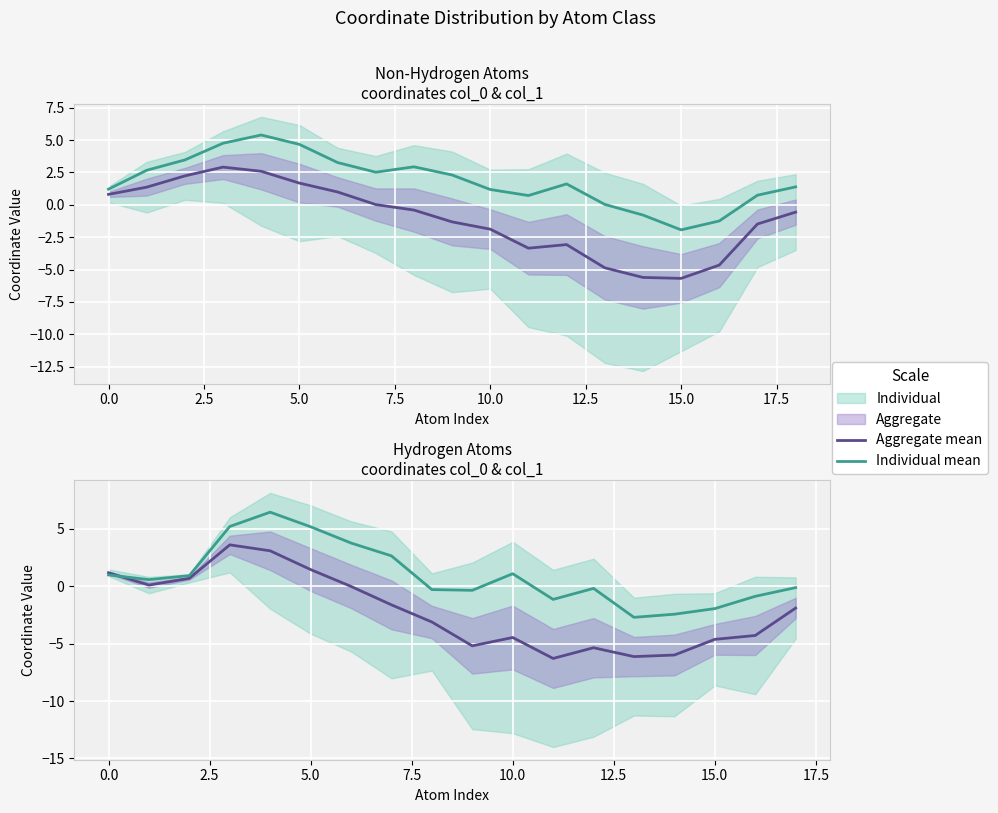

What is the difference between the second highest and minimum values in the Individual mean series?

7.9